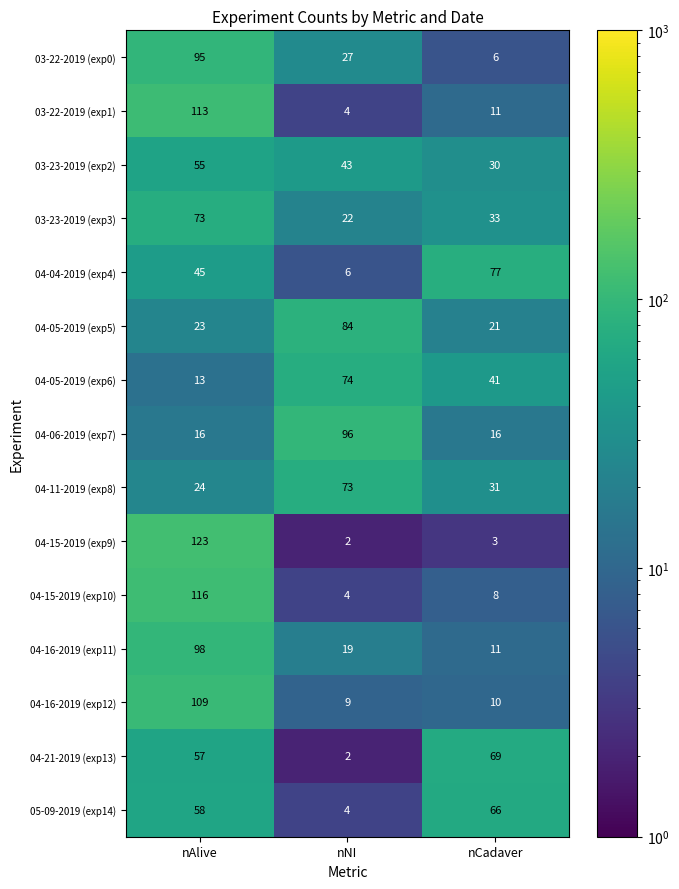

What is the total value across all series at nNI?

469